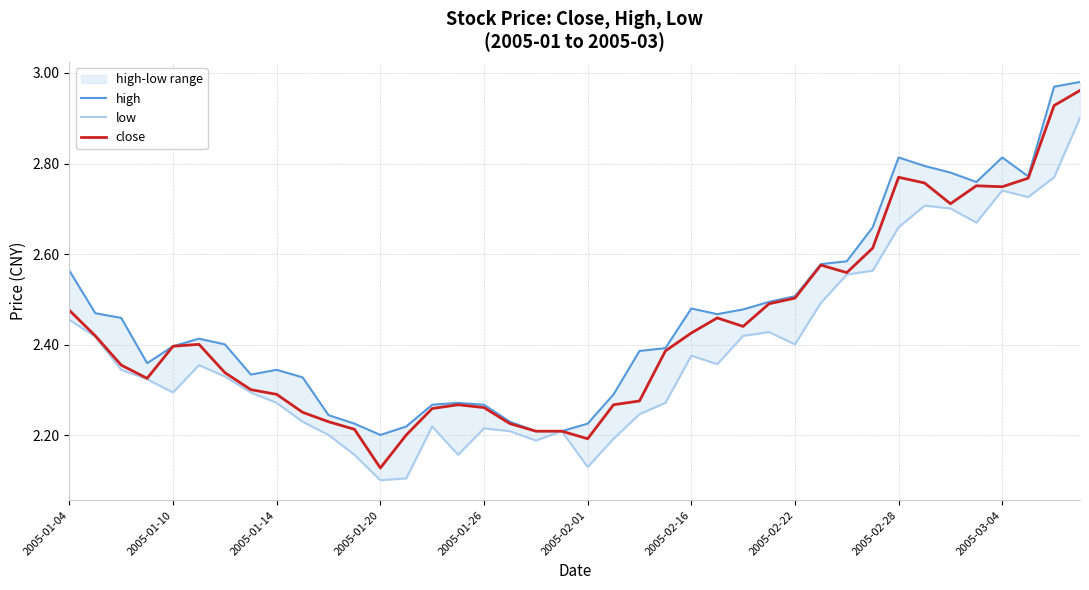

Rank the series at 39 from lowest to highest value.

low, close, high